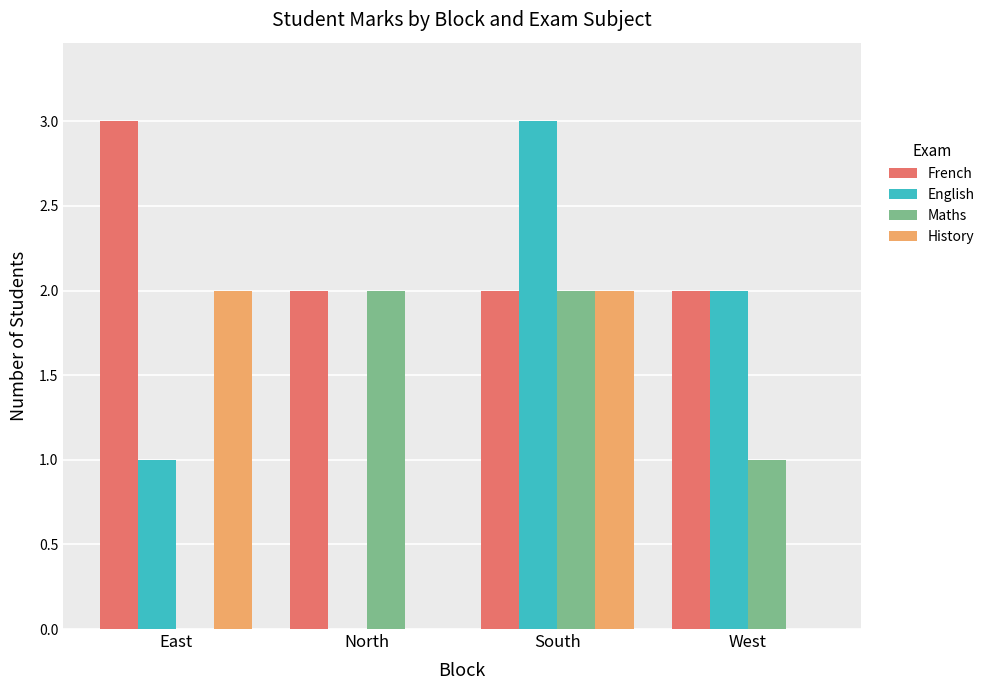

The value of History at West is -1. True or false?

False